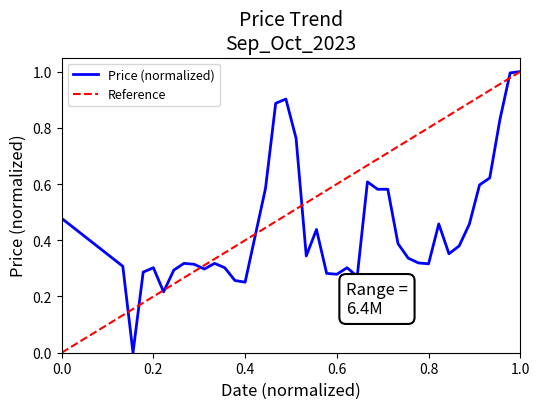

Where is the data nearest to the value 0?

2023-09-26